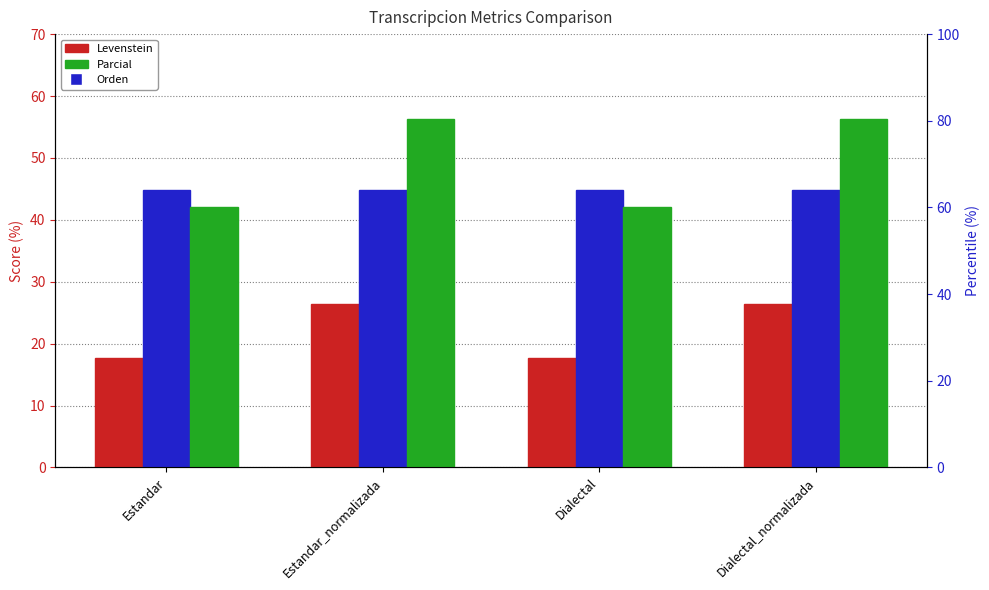

What is the label of the 3rd bar from the right?

Estandar_normalizada